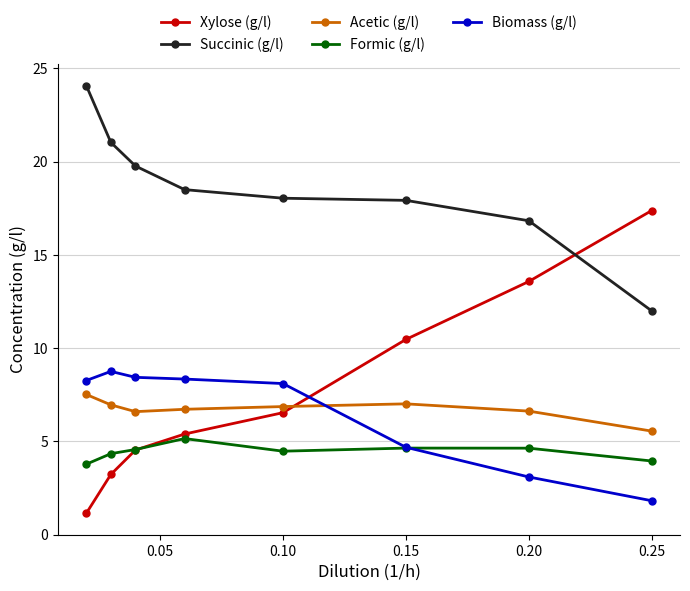

What is the greatest value displayed?

24.1